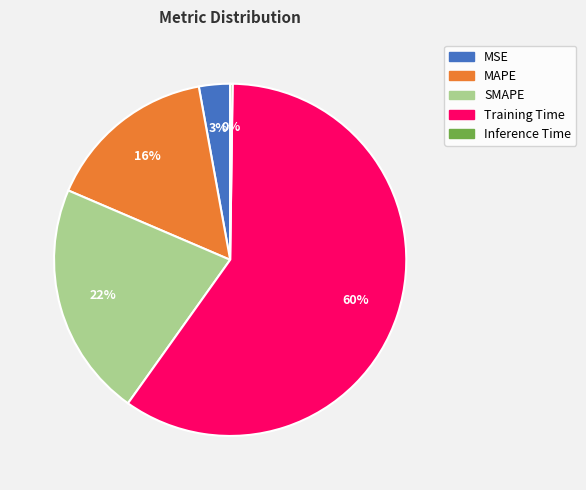

Is there a majority slice in this chart?

Yes